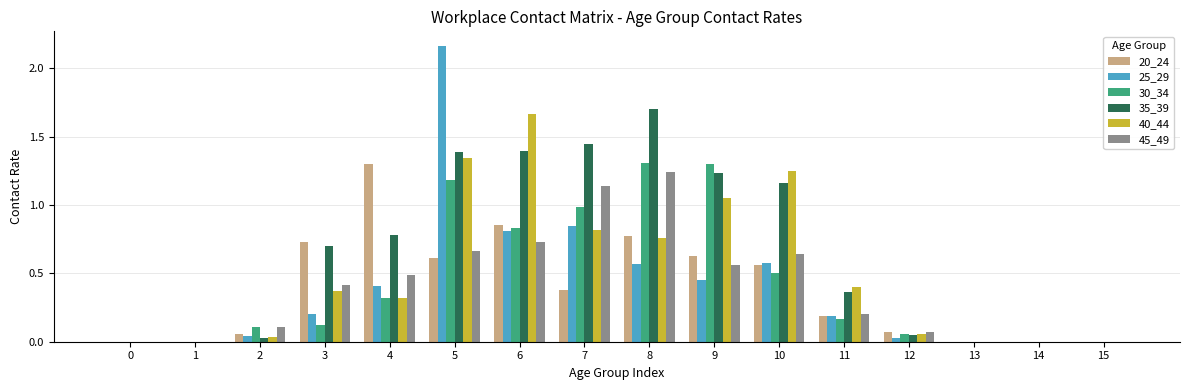

True or false: 30_34 has a value of 0.0 at 1.

True